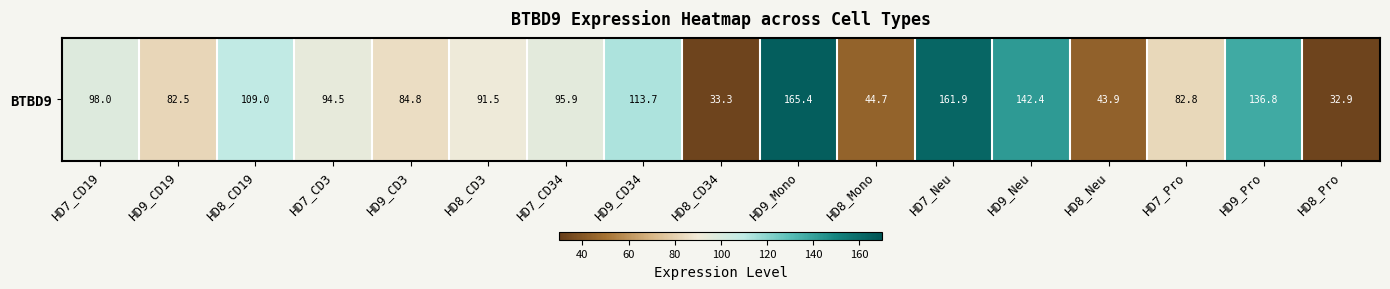

Reading left to right, list all the values displayed in this chart.

HD7_CD19=98.0	HD9_CD19=82.5	HD8_CD19=109.0	HD7_CD3=94.5	HD9_CD3=84.8	HD8_CD3=91.5	HD7_CD34=95.9	HD9_CD34=113.7	HD8_CD34=33.3	HD9_Mono=165.4	HD8_Mono=44.7	HD7_Neu=161.9	HD9_Neu=142.4	HD8_Neu=43.9	HD7_Pro=82.8	HD9_Pro=136.8	HD8_Pro=32.9